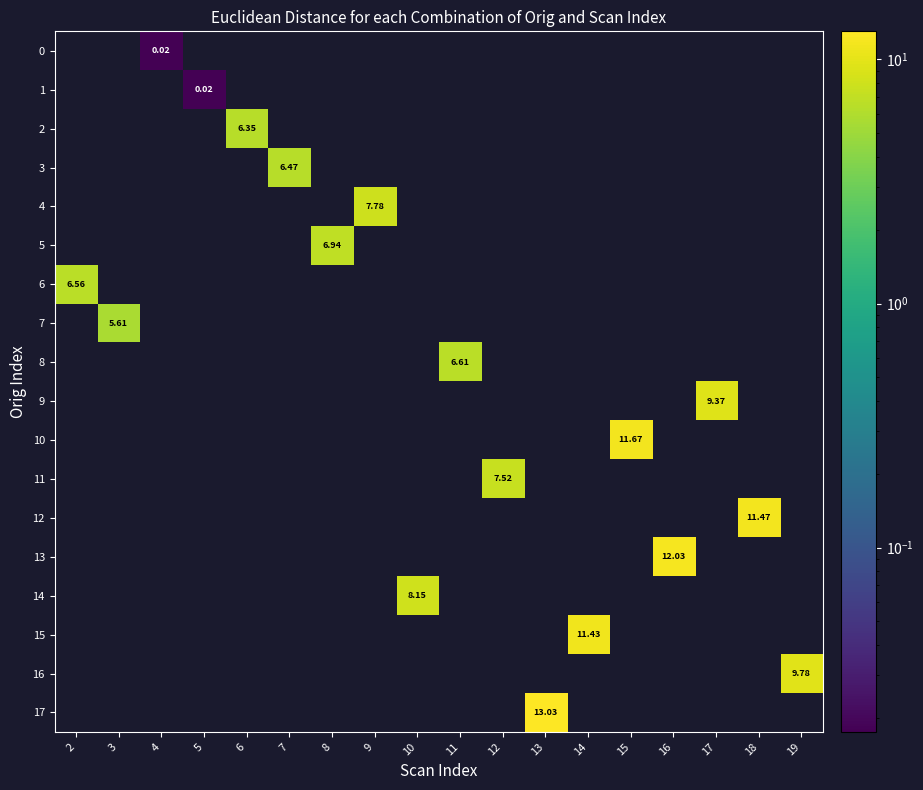

Which series has the widest spread of values?

6